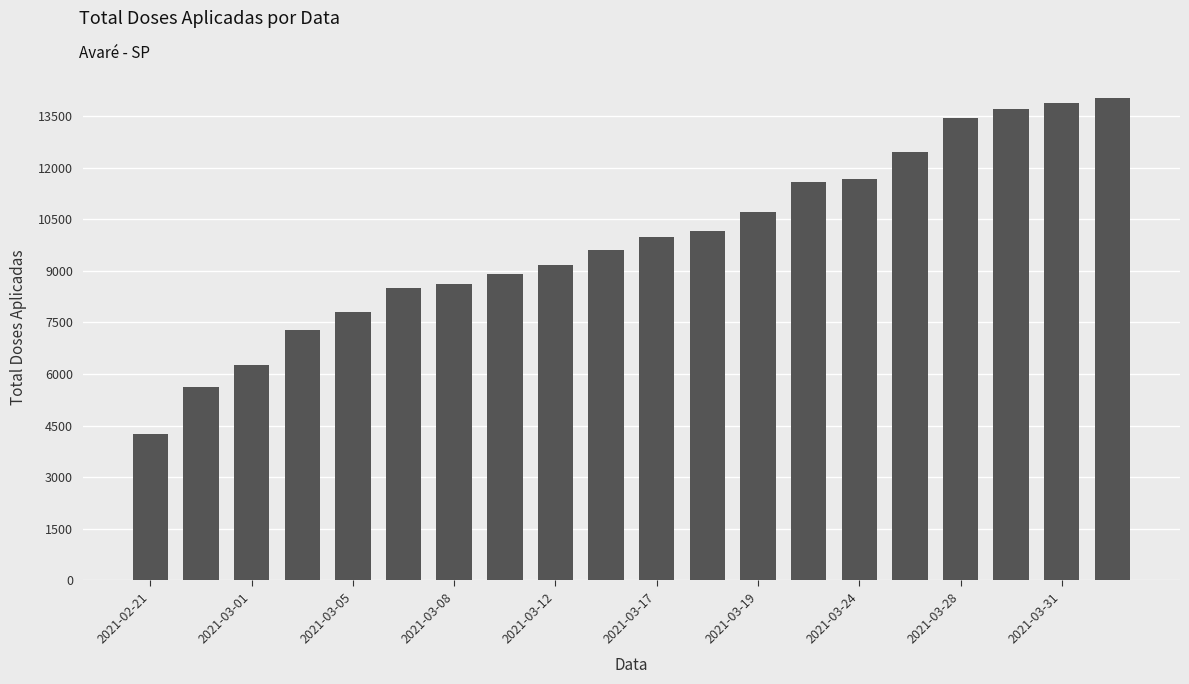

What is the value of the 10th bar from the left?

9611